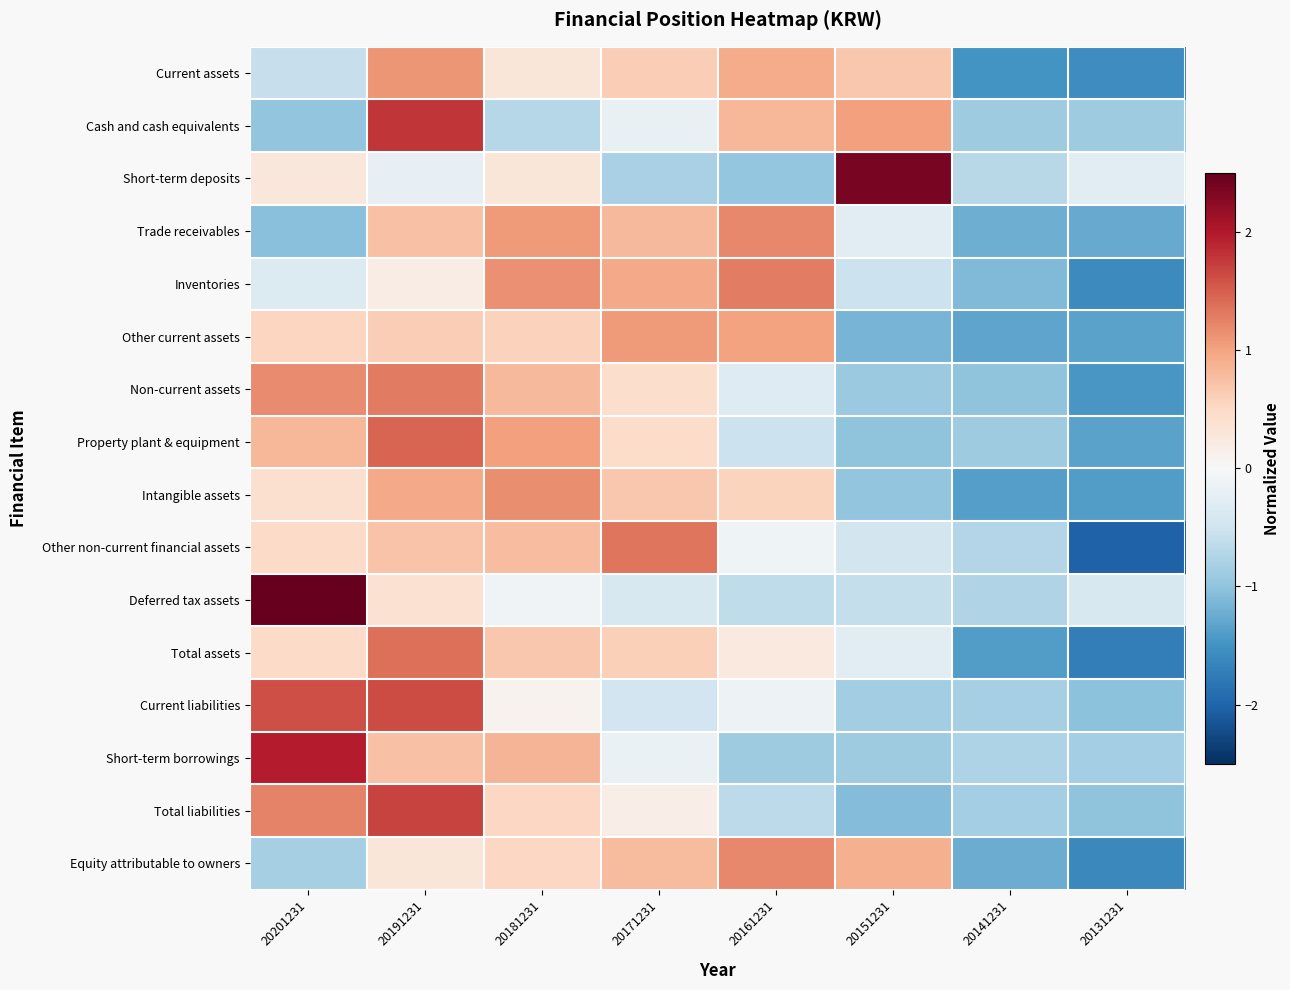

At how many categories does at least one series exceed 0?

6